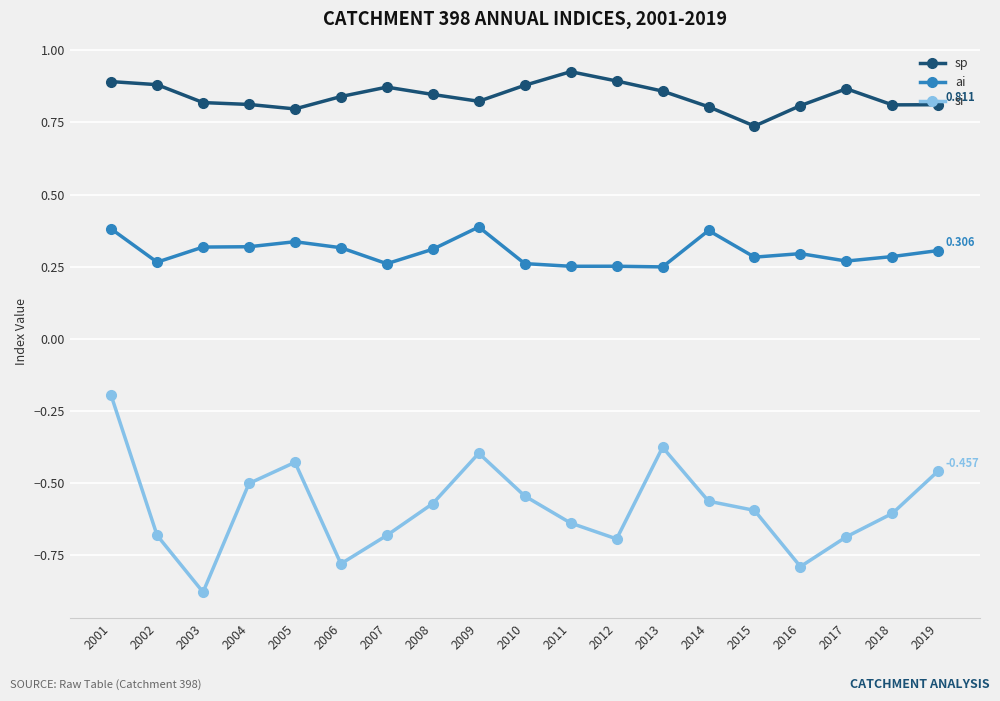

True or false: sp has more than 2 interior local peaks.

True